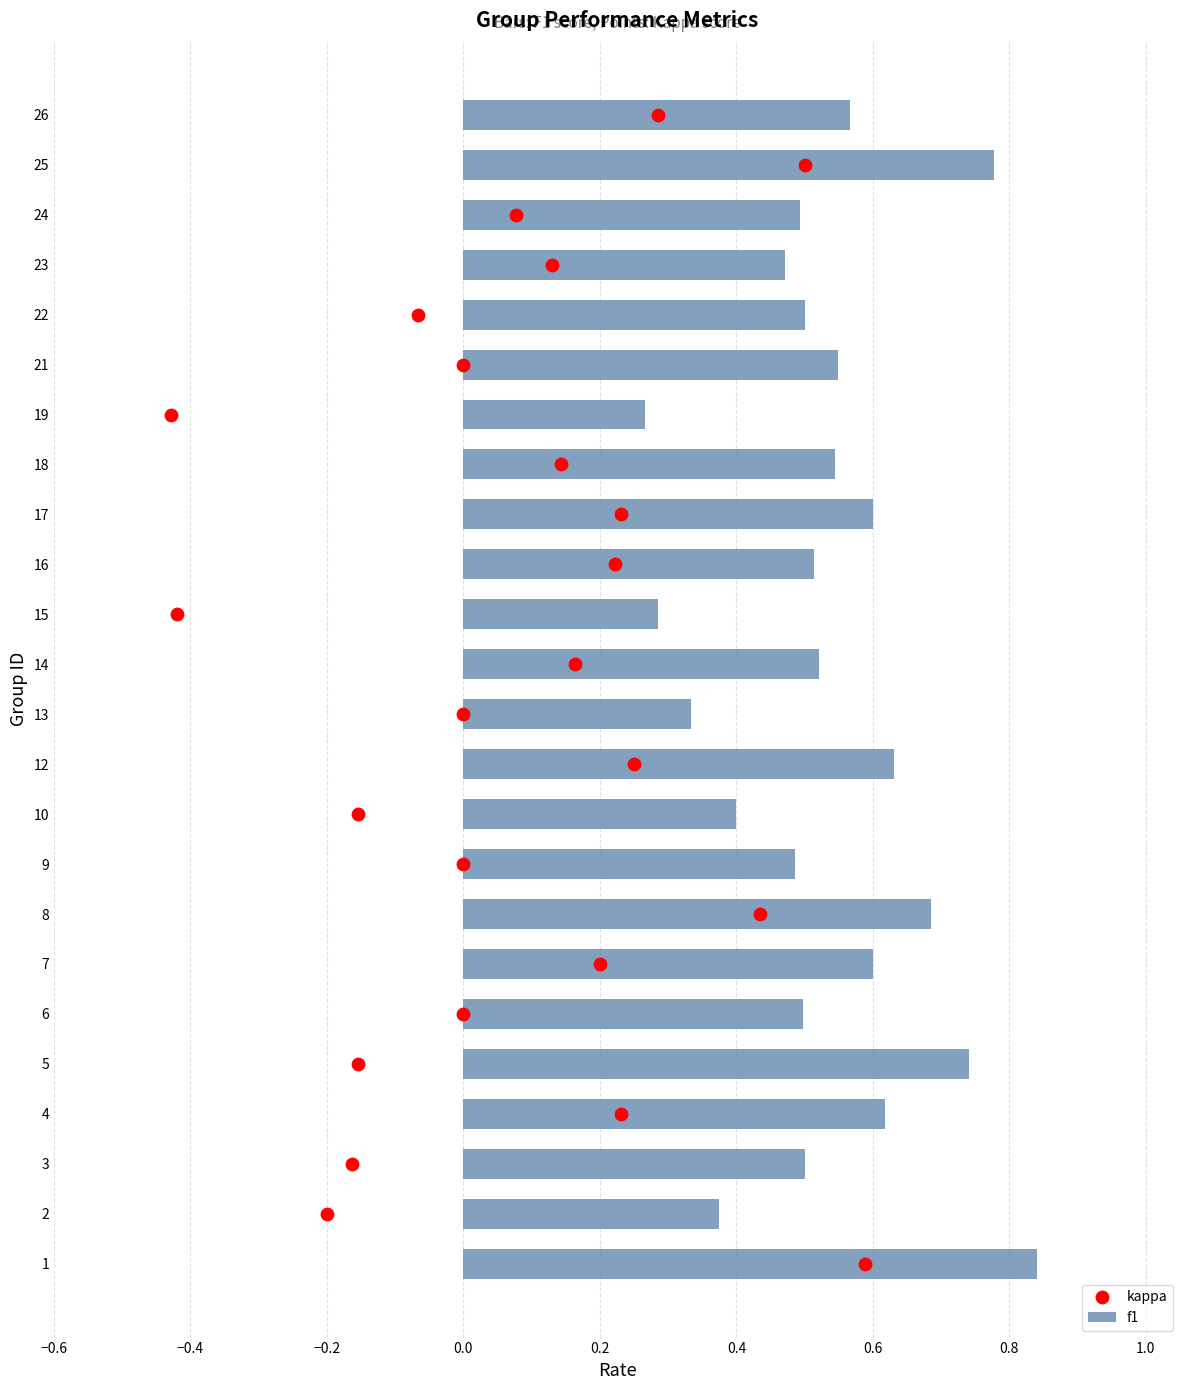

Which series has the widest spread of Y values?

kappa